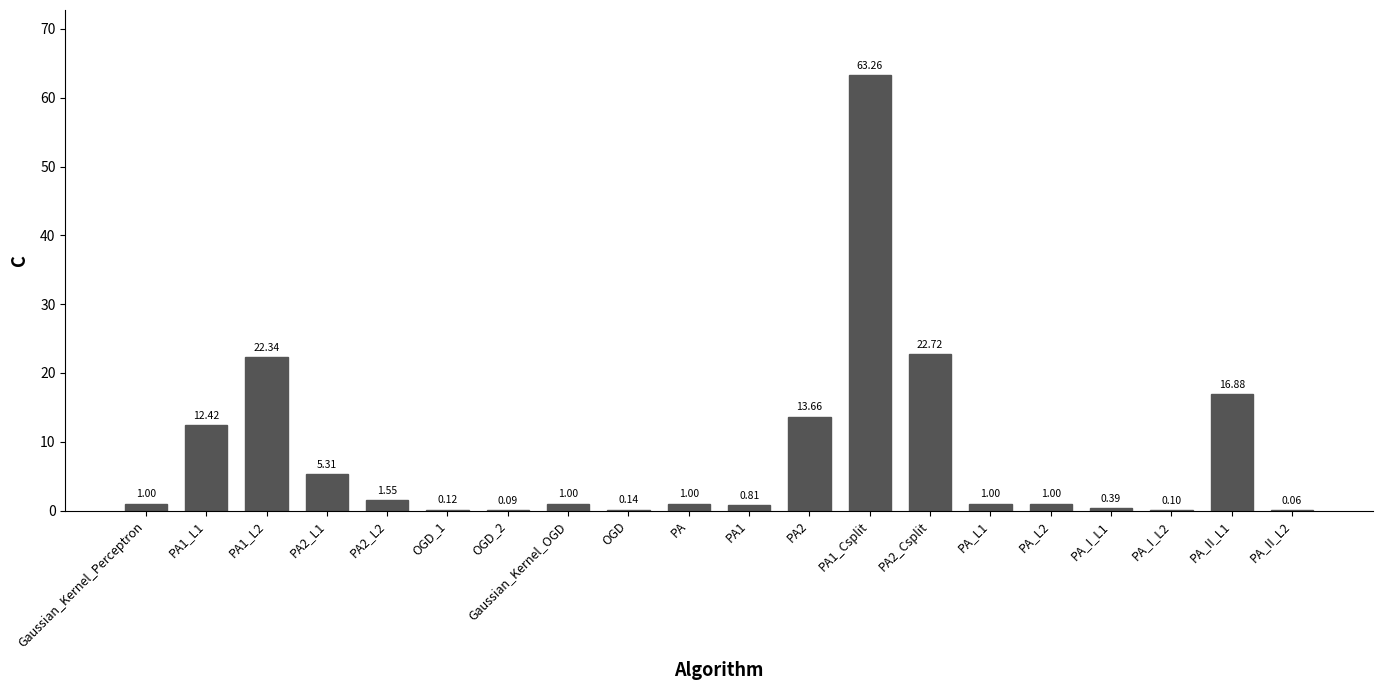

What is the sum of all values?

164.8